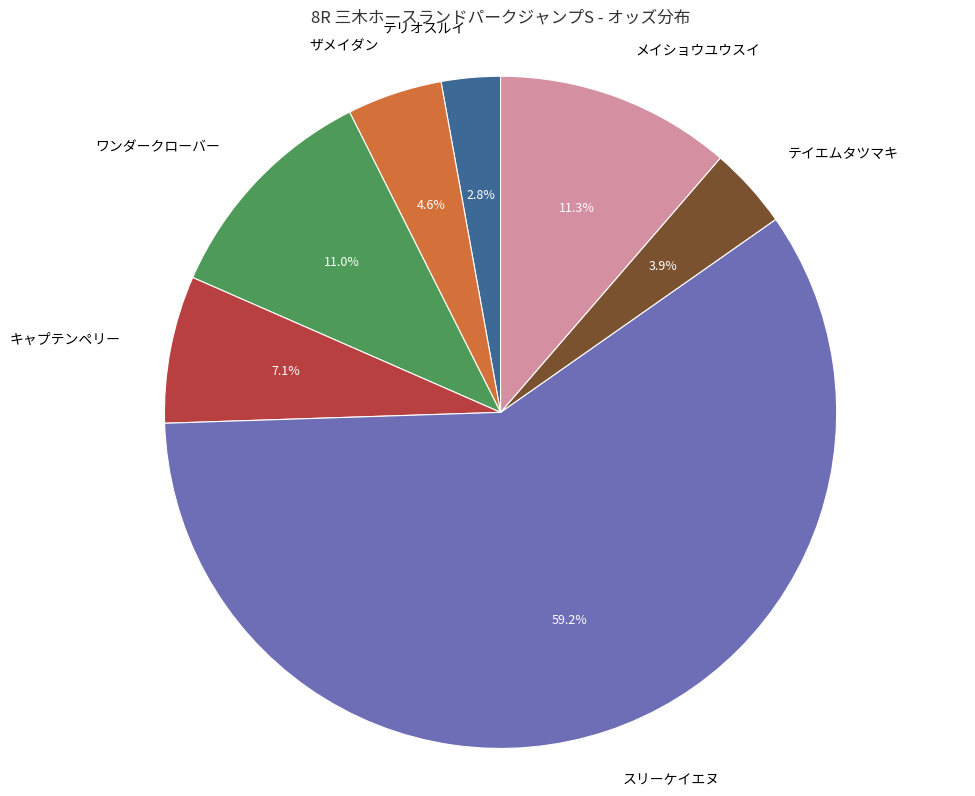

Is there any slice that represents more than half of the pie?

Yes